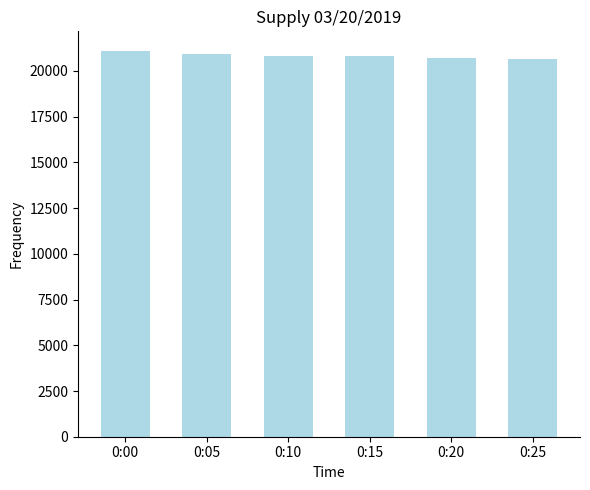

What is the maximum value shown in the chart?

21112